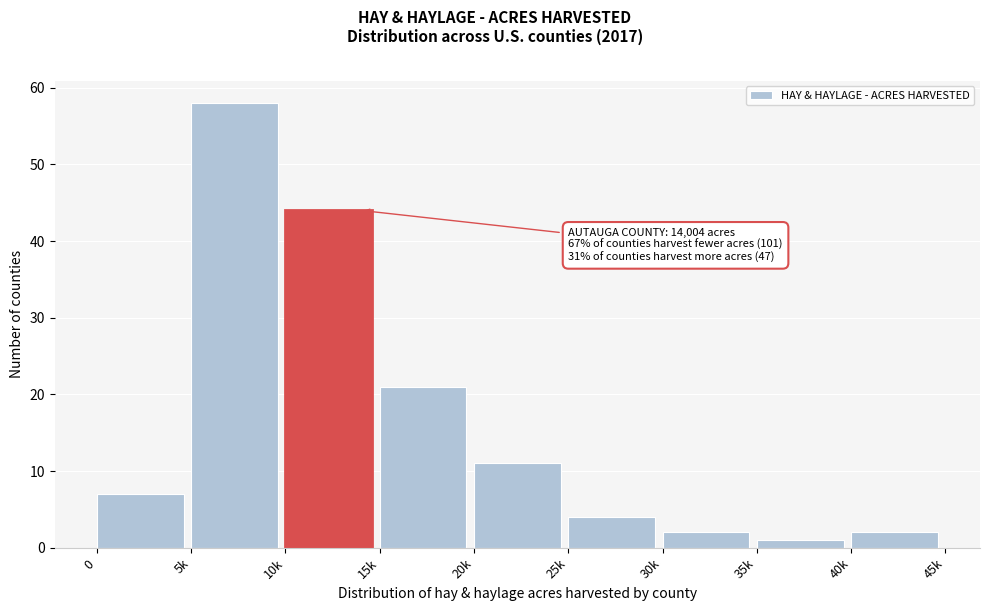

Reading right to left, extract all data points from this chart.

40k=2	35k=1	30k=2	25k=4	20k=11	15k=21	10k=44	5k=58	0=7